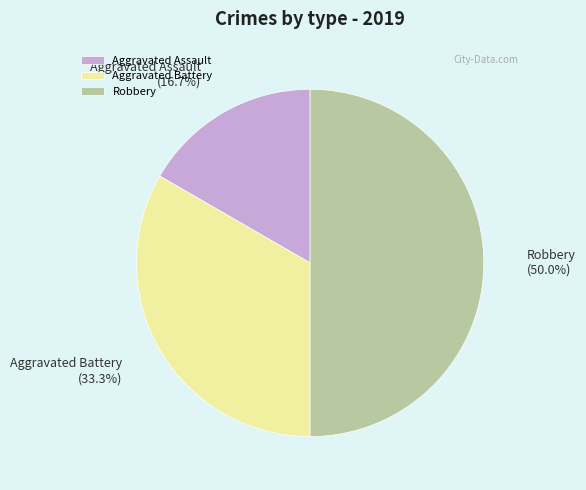

Does Aggravated Assault (16.7%) account for over 50% of the chart?

No